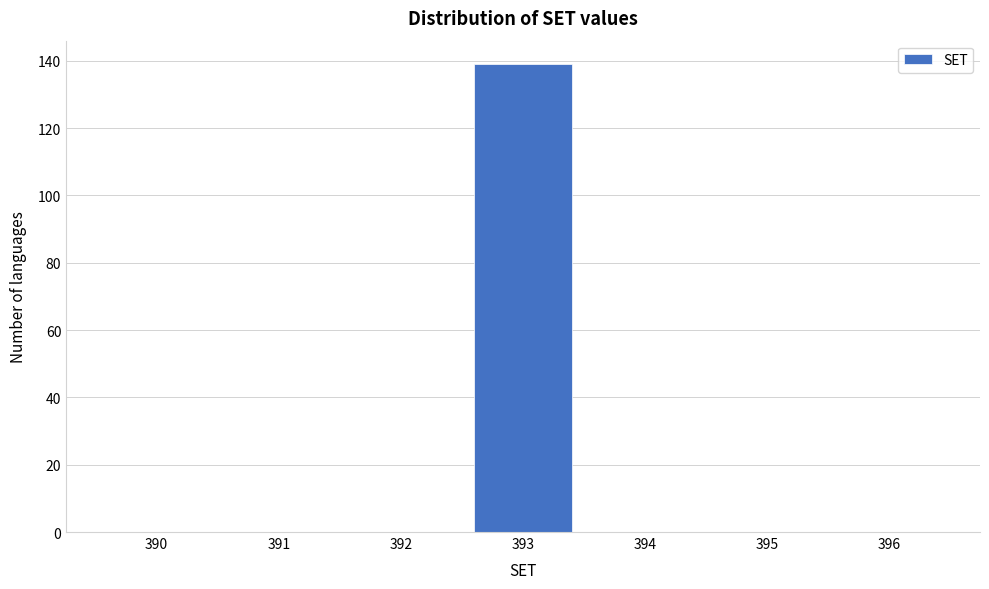

Reading left to right, list all the values displayed in this chart.

390=0	391=0	392=0	393=139	394=0	395=0	396=0